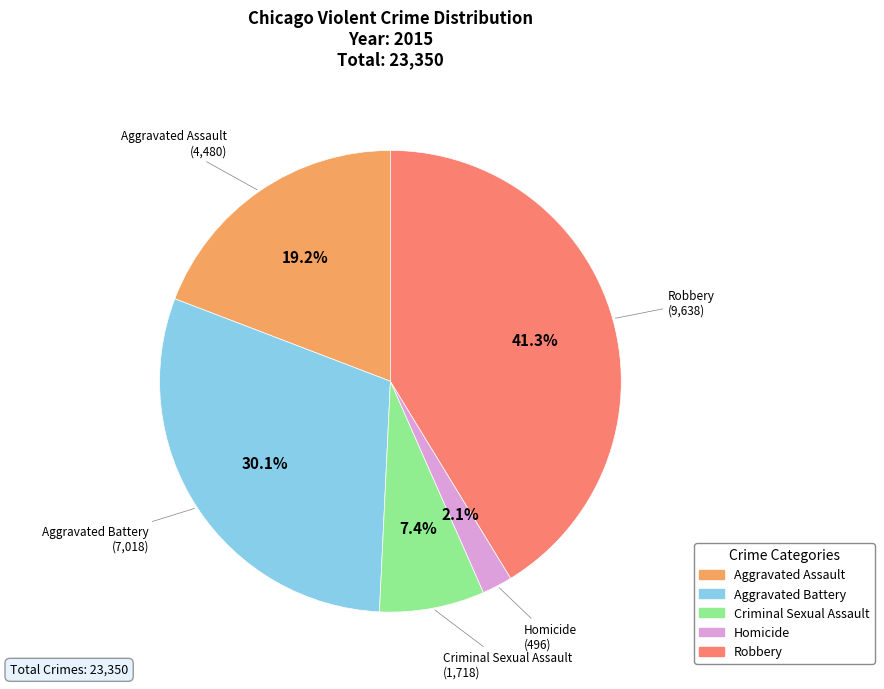

To the nearest percent, what is the combined percentage of Robbery and Aggravated Battery?

71%